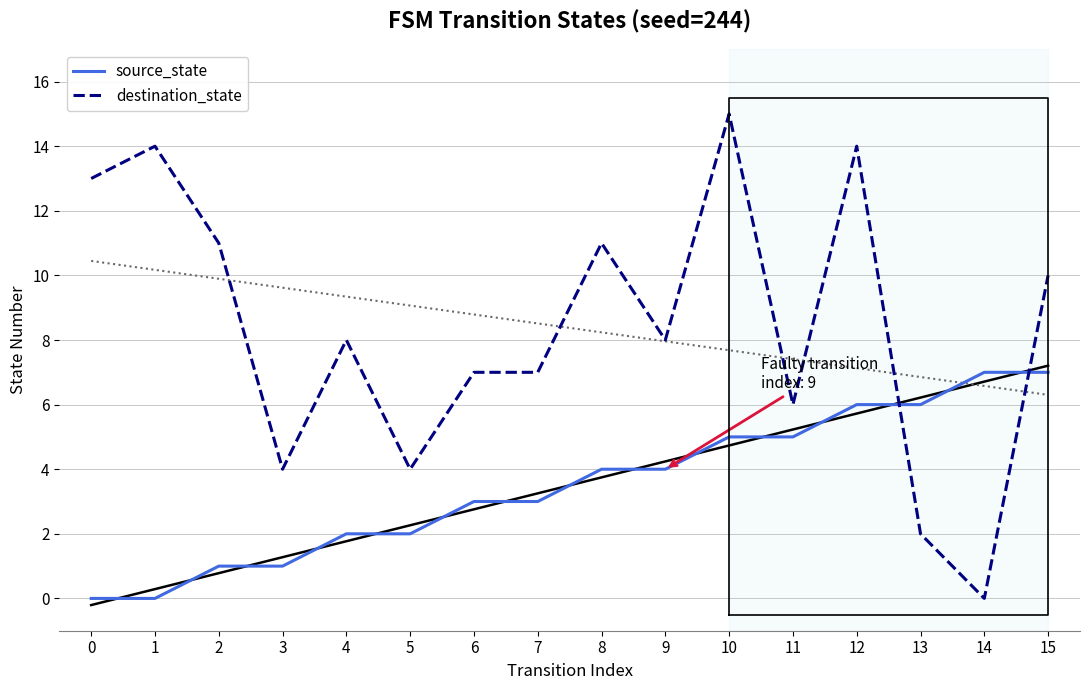

Is this an area chart (filled region under the line)?

No